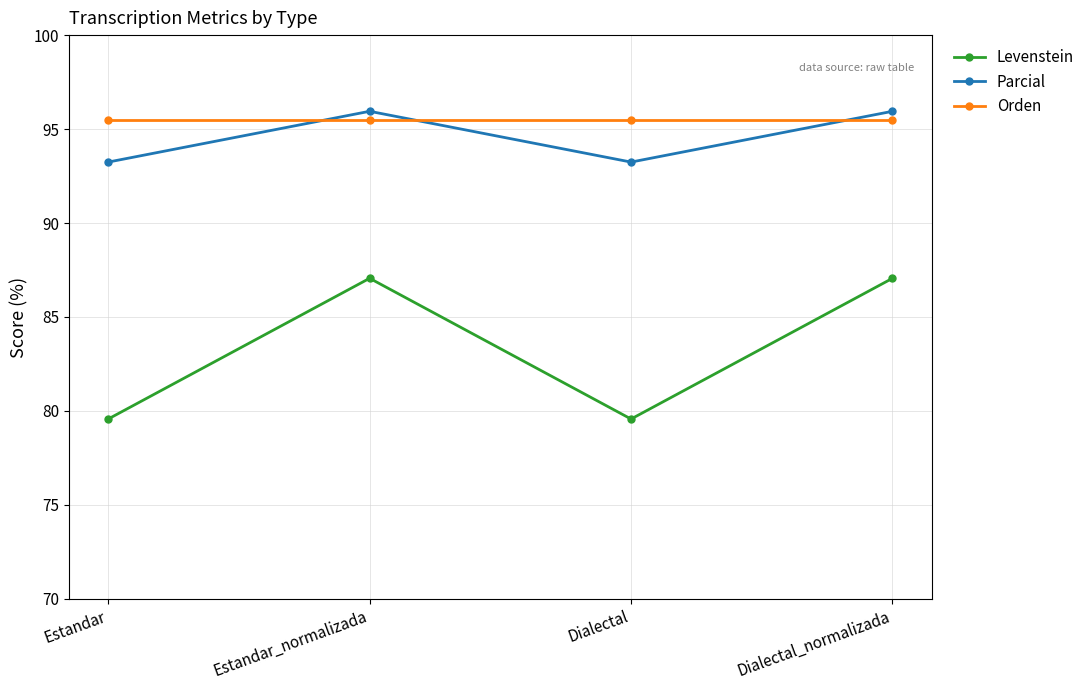

Which series has the largest range (max minus min)?

Levenstein